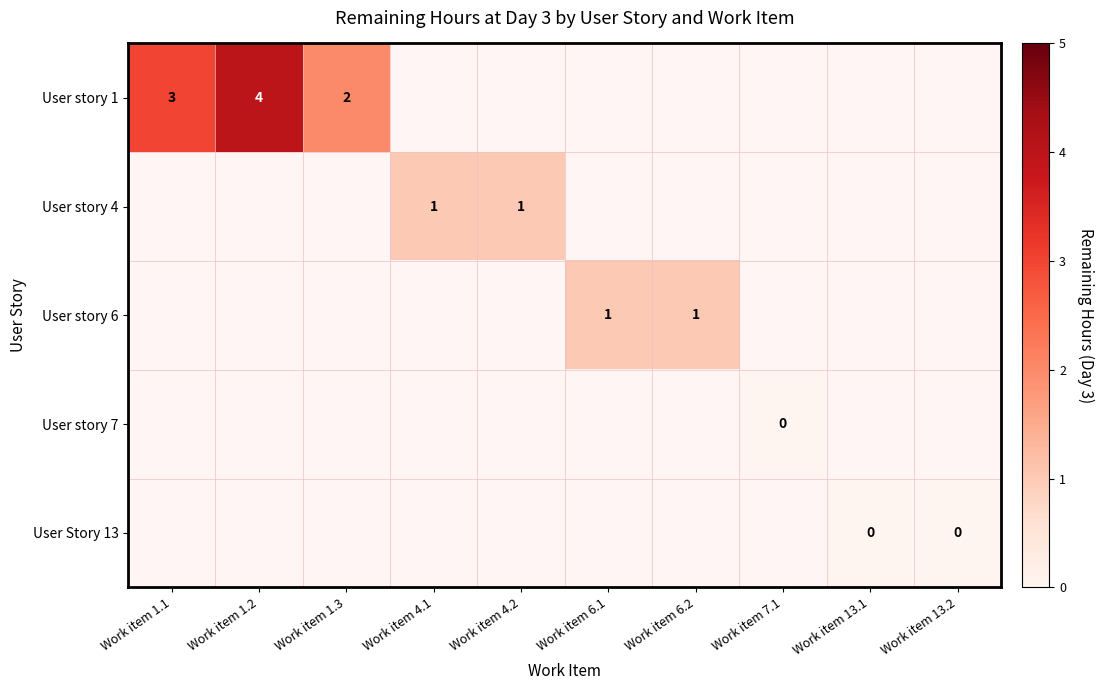

True or false: User story 4 has a value of 1 at Work item 4.1.

True